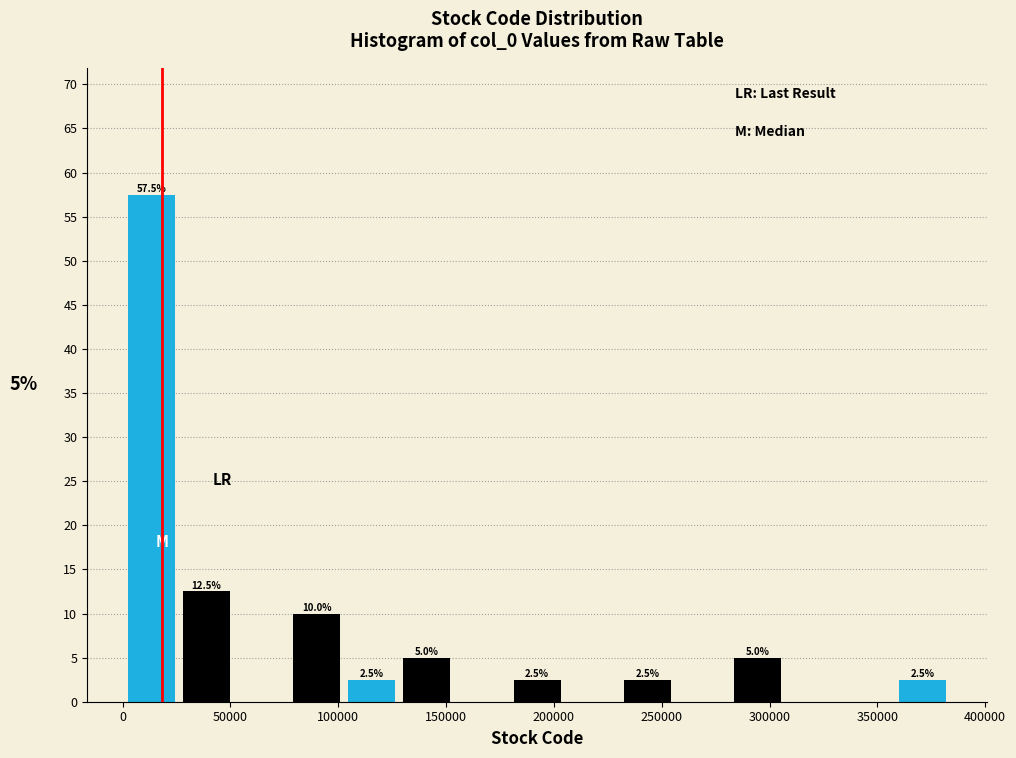

Which range on the x-axis has the tallest bar?

0 to 25000